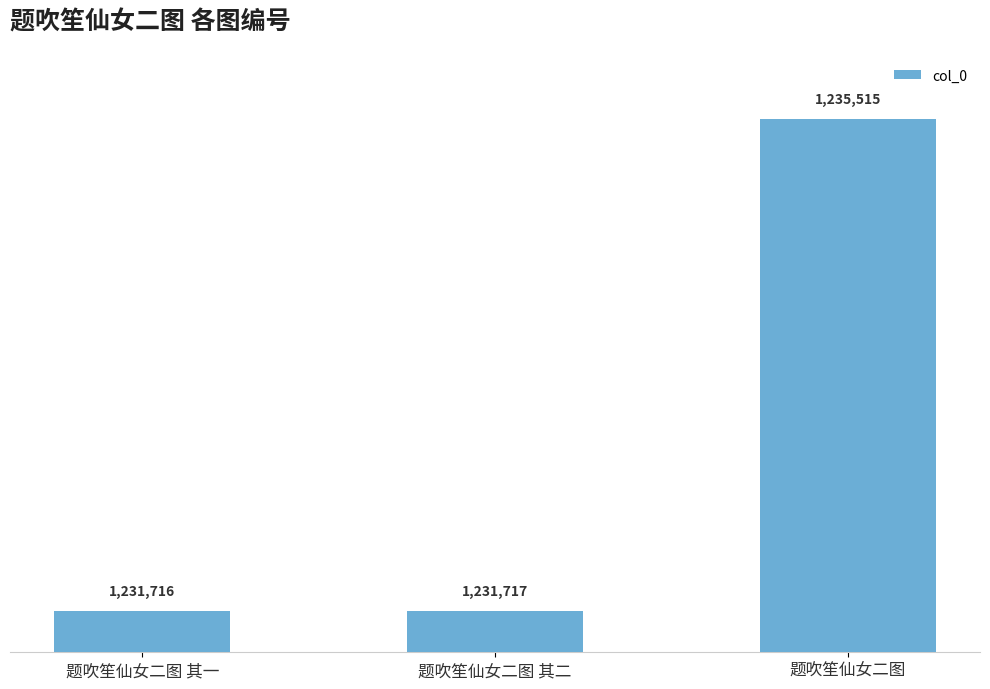

Rank the categories by value from lowest to highest.

题吹笙仙女二图 其一, 题吹笙仙女二图 其二, 题吹笙仙女二图